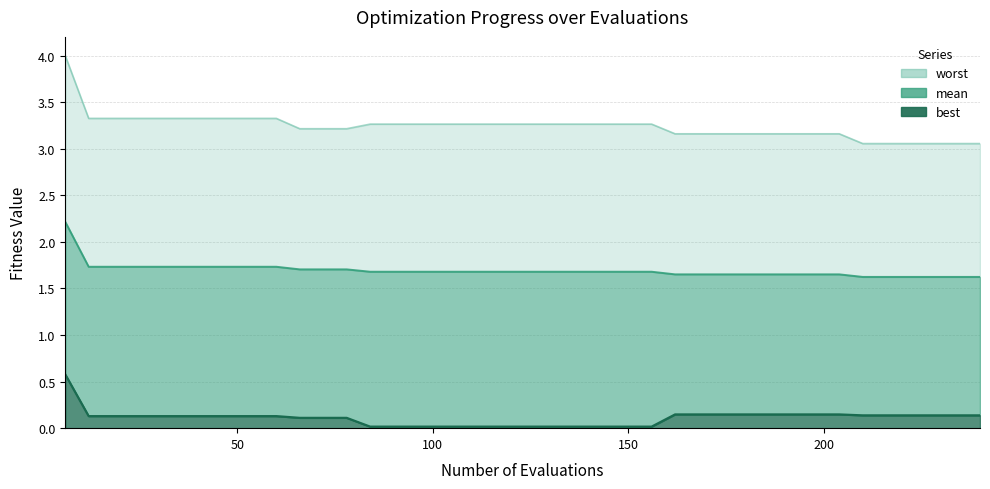

List the series in order of their overall mean, lowest first.

best, mean, worst